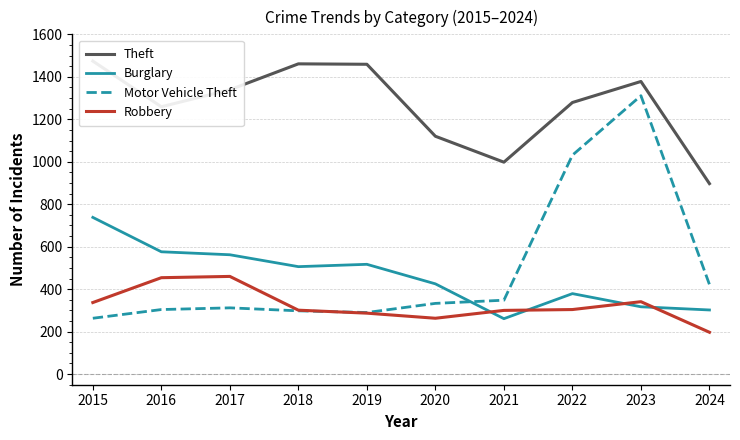

Between 2022 and 2024, which series saw the biggest shift?

Motor Vehicle Theft